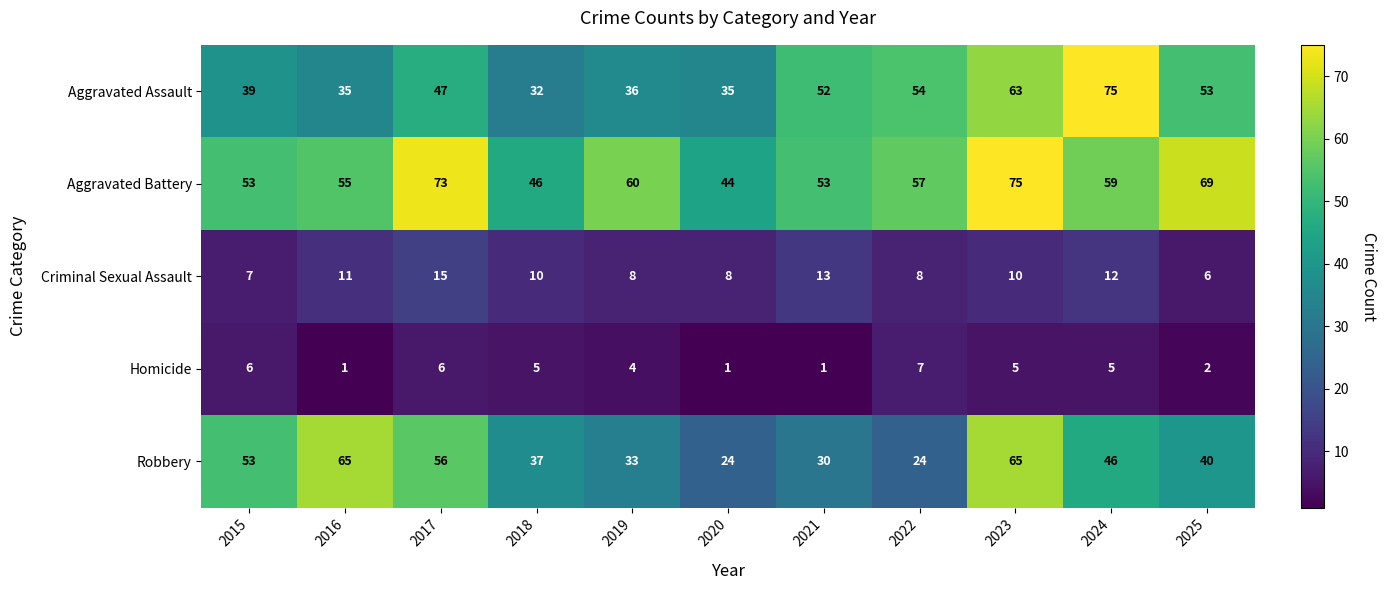

What value does the Robbery series have at 2021, to the nearest 10?

30